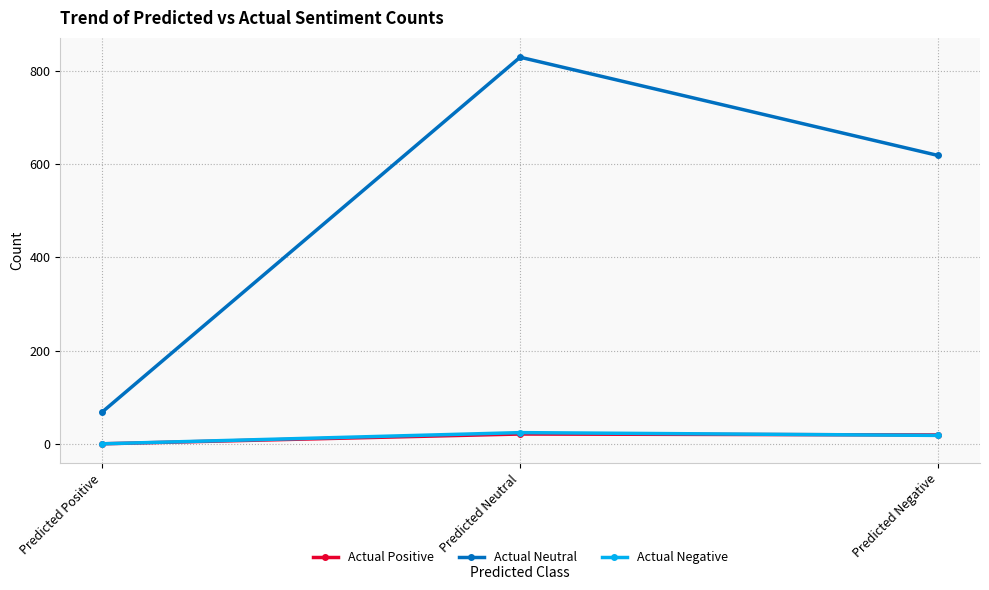

True or false: Actual Neutral has a value of 975 at Predicted Negative.

False